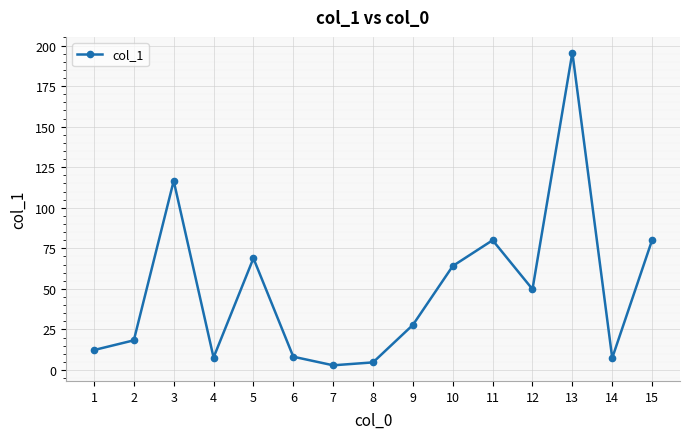

What is the maximum value shown in the chart?

195.7